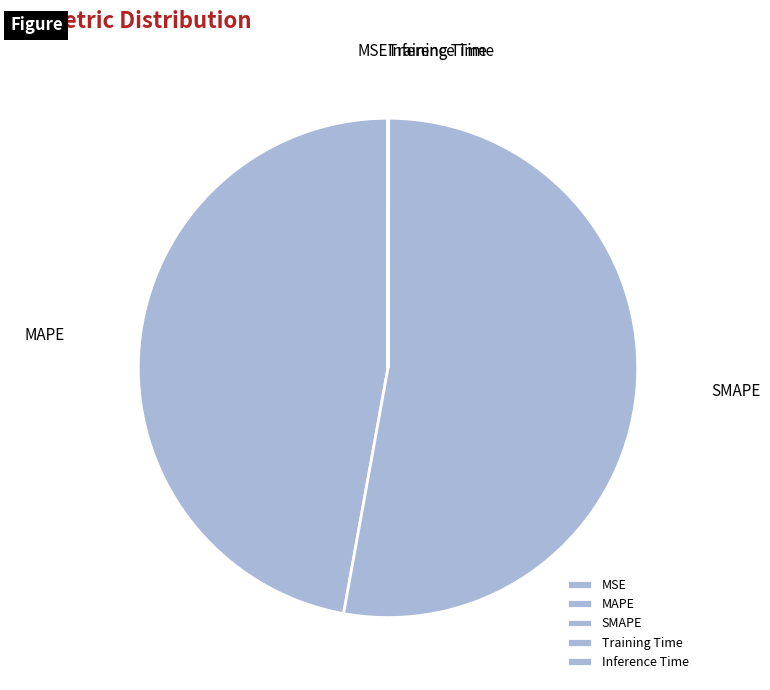

Which category accounts for the majority?

SMAPE